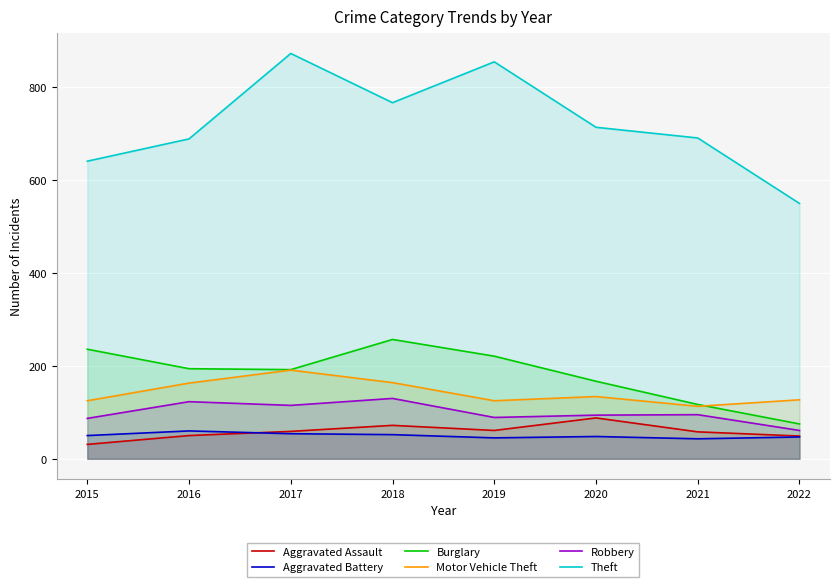

Reading left to right, transcribe all the data shown in this chart.

Aggravated Assault: 2015=31	2016=50	2017=59	2018=72	2019=61	2020=88	2021=58	2022=49
Aggravated Battery: 2015=50	2016=60	2017=54	2018=52	2019=45	2020=48	2021=43	2022=47
Burglary: 2015=236	2016=194	2017=192	2018=257	2019=221	2020=167	2021=117	2022=75
Motor Vehicle Theft: 2015=125	2016=163	2017=191	2018=164	2019=125	2020=134	2021=113	2022=127
Robbery: 2015=87	2016=123	2017=115	2018=130	2019=89	2020=94	2021=95	2022=61
Theft: 2015=641	2016=689	2017=873	2018=767	2019=855	2020=714	2021=691	2022=550